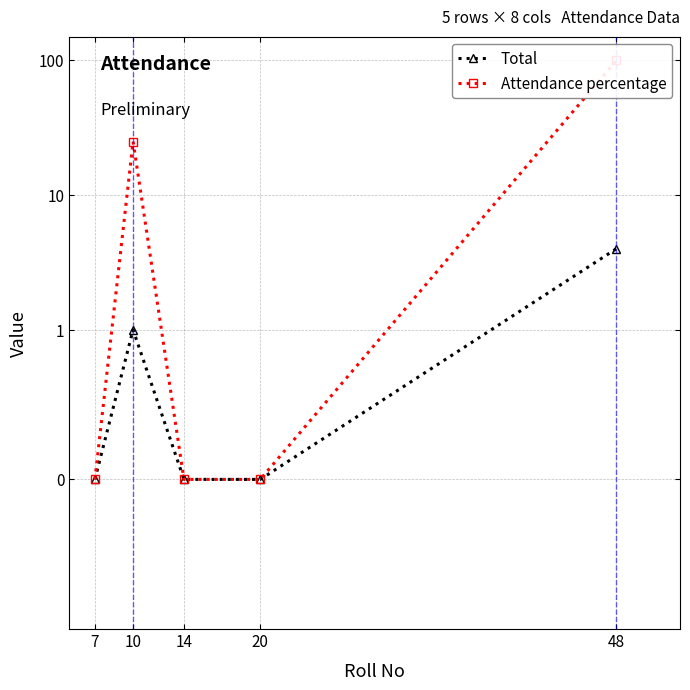

True or false: Total and Attendance percentage cross at least once.

False